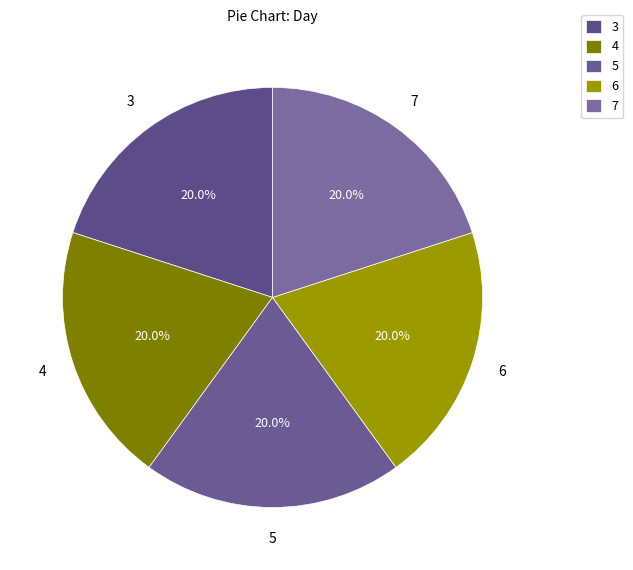

To the nearest percent, what is the combined percentage of 4 and 5?

40%